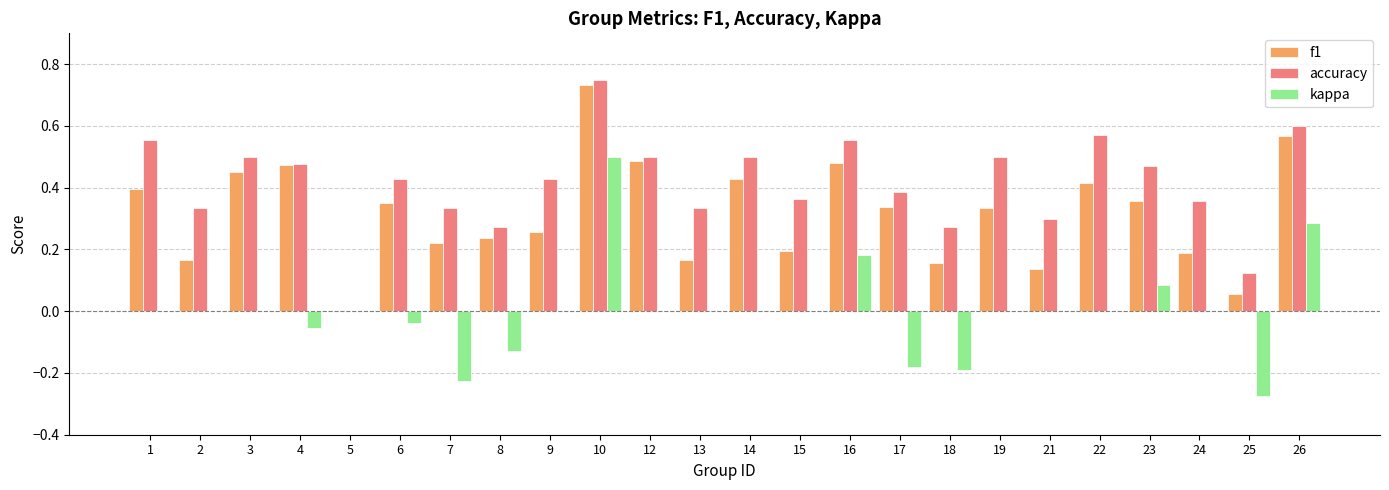

The value of kappa at 24 is -0.4. True or false?

False